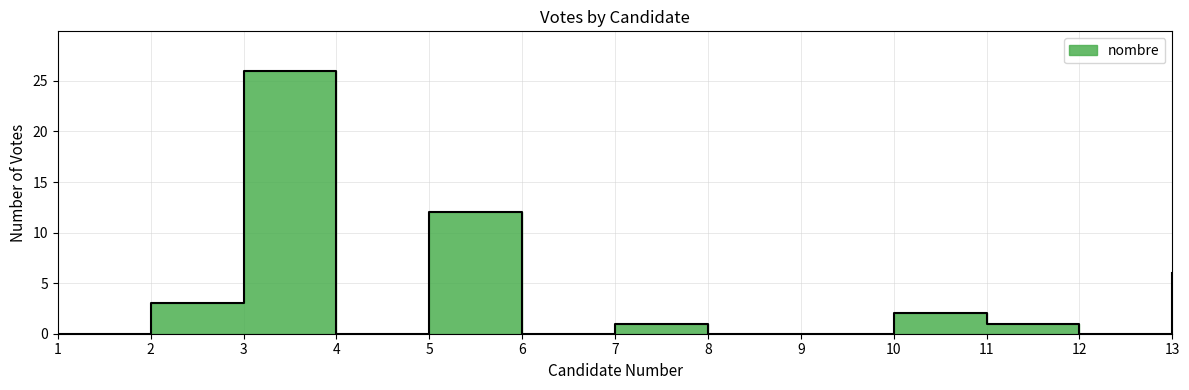

How many data points does each series have?

13